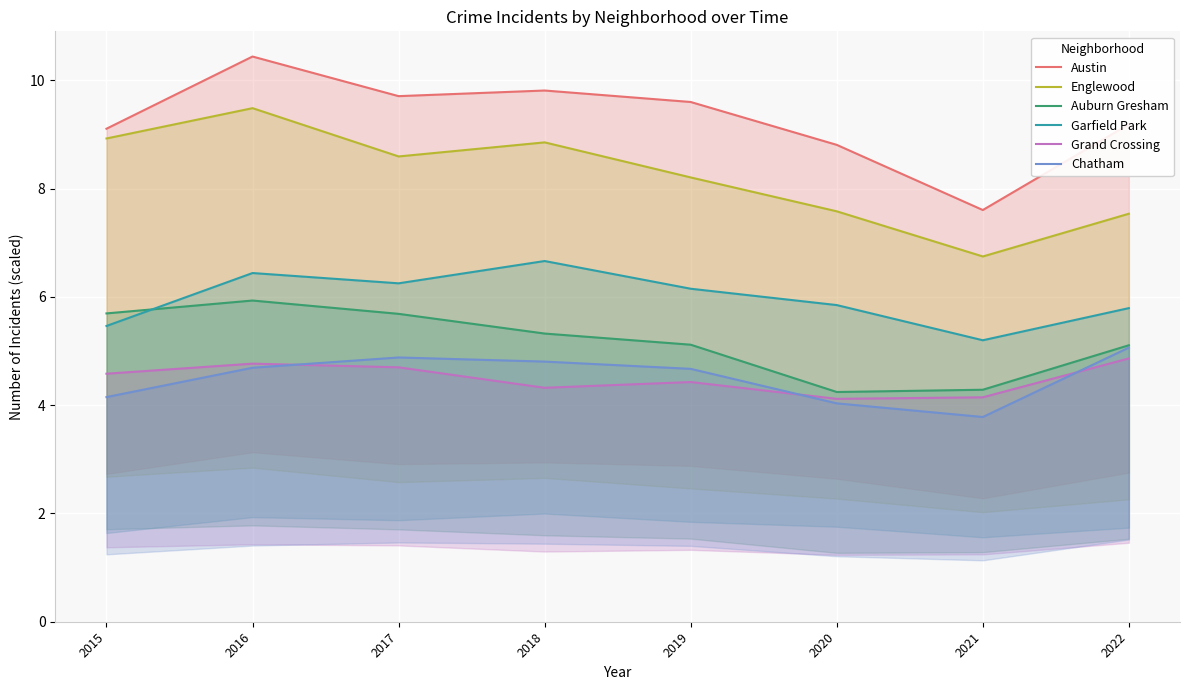

Where is the first local minimum for Austin?

2017